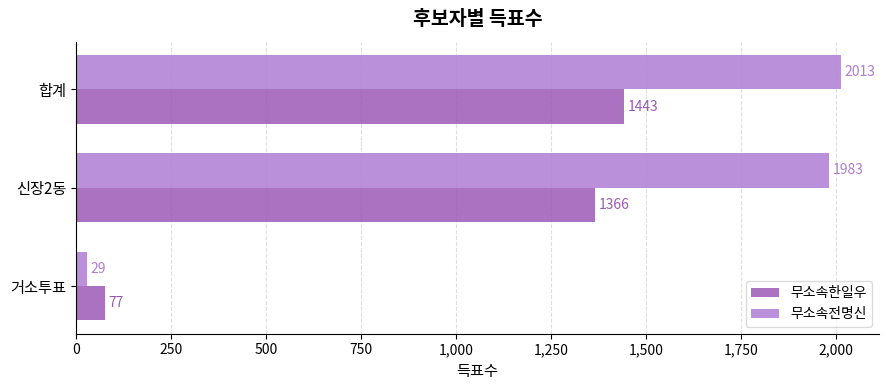

Which series has the largest total across all categories?

무소속전명신